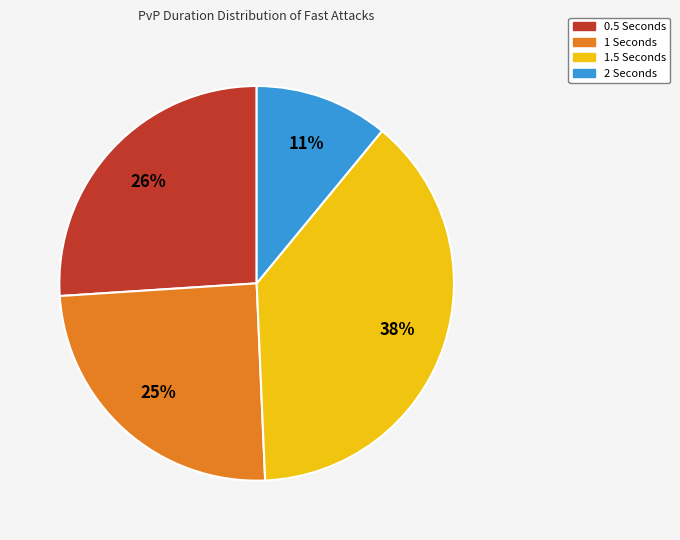

To the nearest percent, what is the average slice percentage?

25%